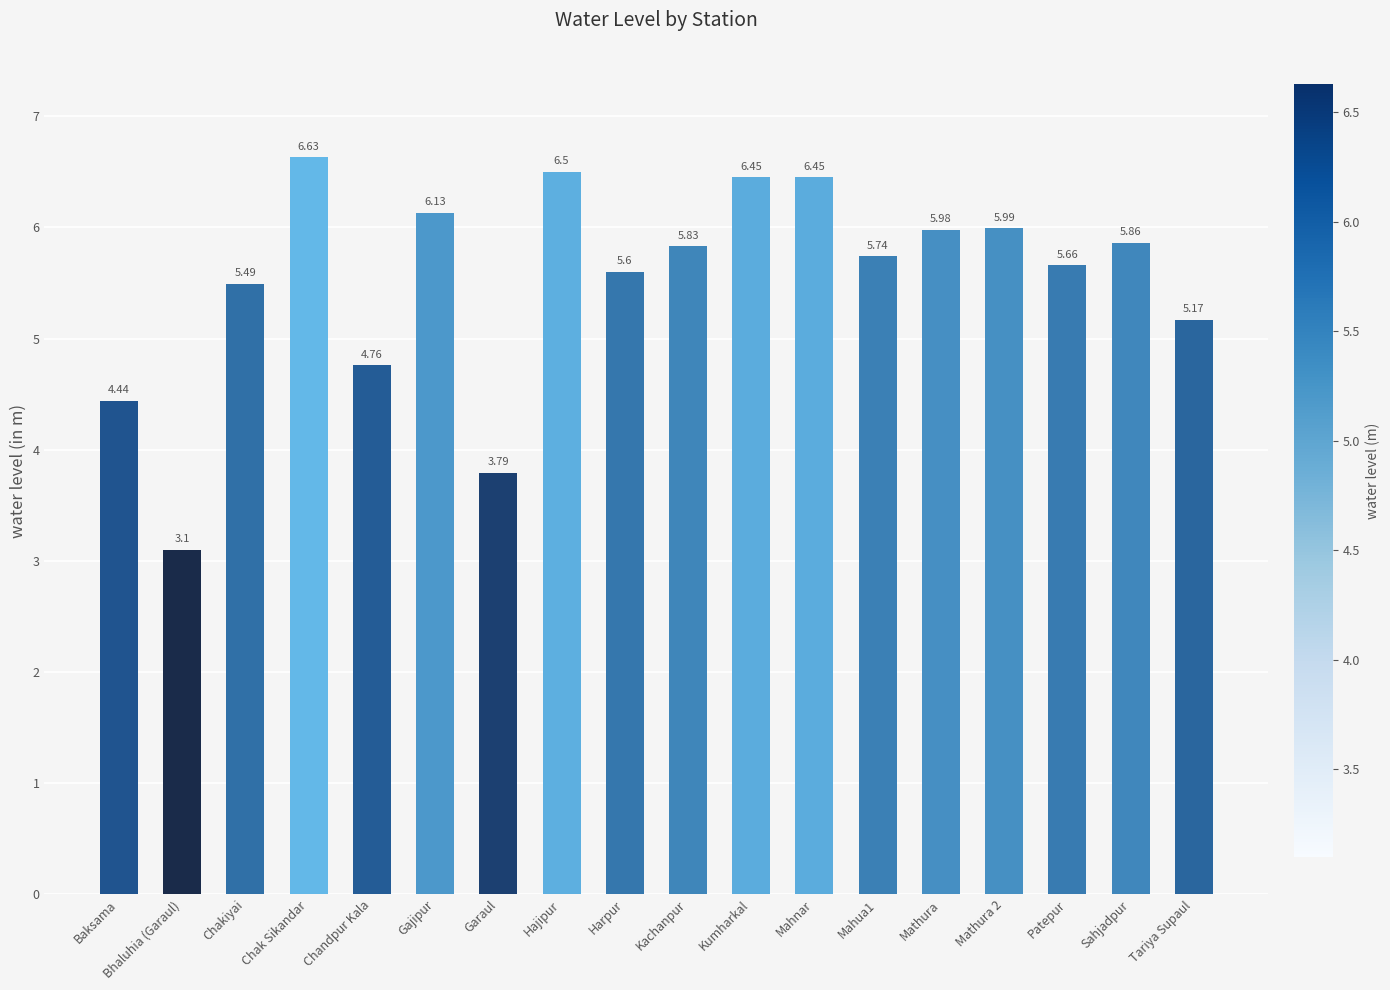

At which label is the value closest to 4?

Garaul